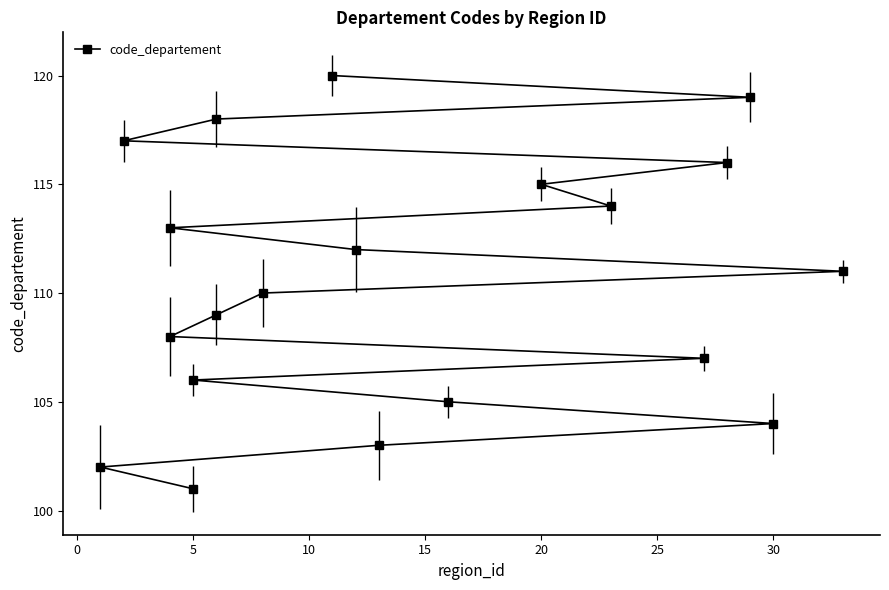

What is the smallest value displayed?

101